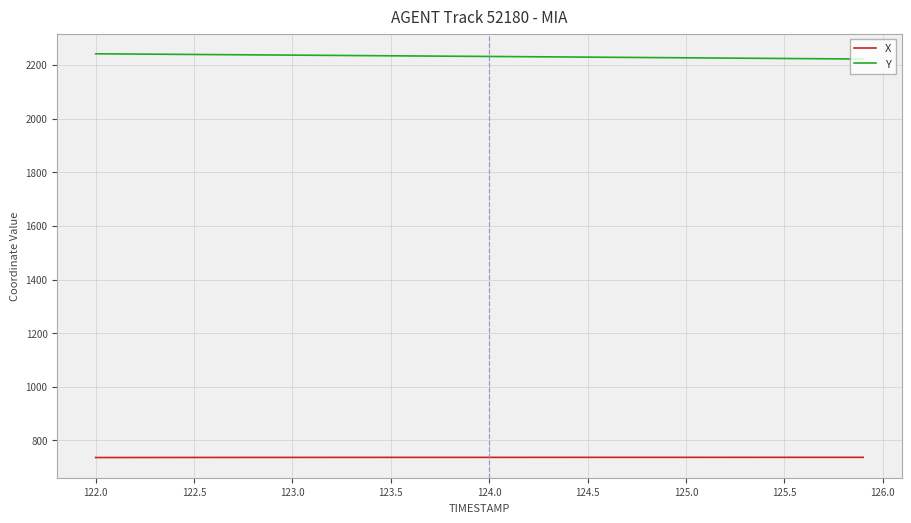

What are all the series names shown in the legend?

X, Y